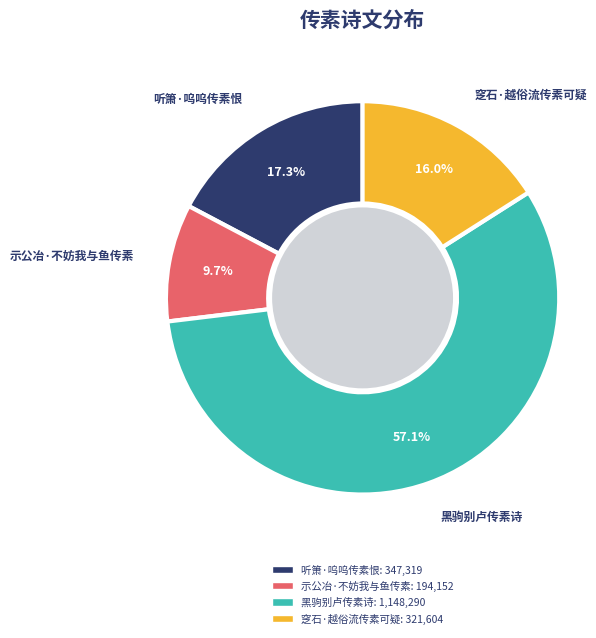

Which slice is the smallest?

示公冶·不妨我与鱼传素